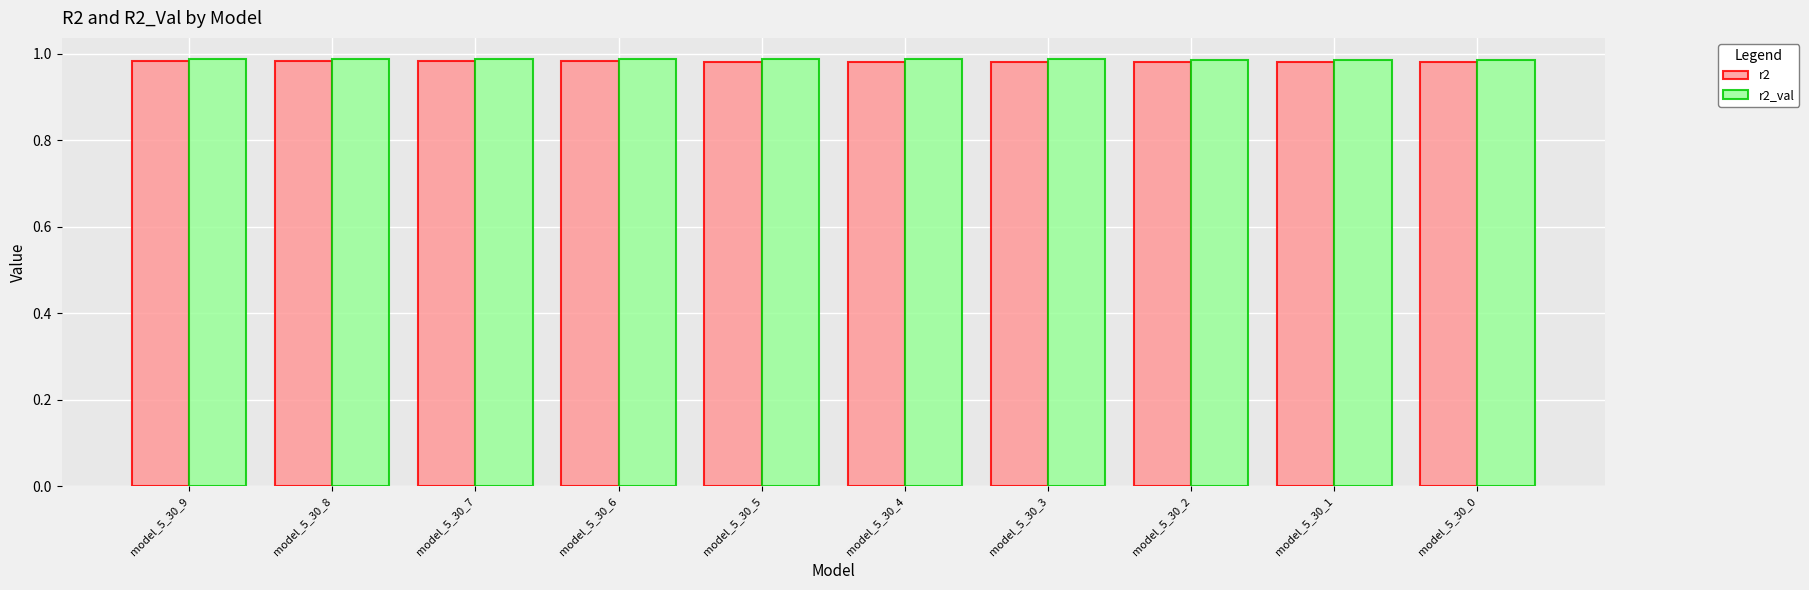

What is the total value across all series at model_5_30_9?

2.0